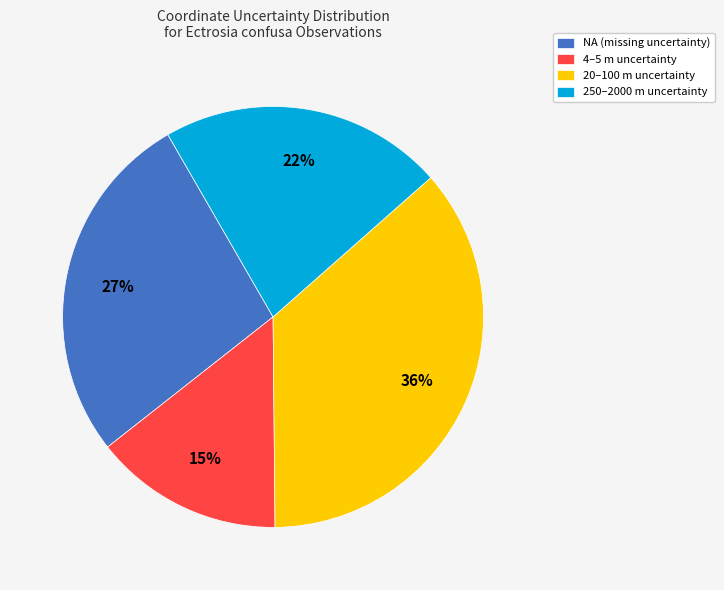

Is there a majority slice in this chart?

No